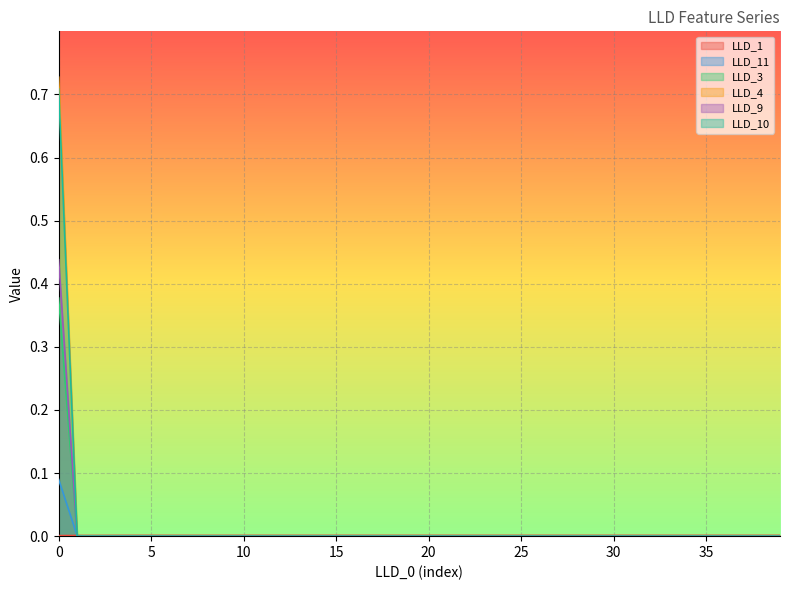

Reading right to left, extract all data points from this chart.

LLD_1: 39=0.0	38=0.0	37=0.0	36=0.0	35=0.0	34=0.0	33=0.0	32=0.0	31=0.0	30=0.0	29=0.0	28=0.0	27=0.0	26=0.0	25=0.0	24=0.0	23=0.0	22=0.0	21=0.0	20=0.0	19=0.0	18=0.0	17=0.0	16=0.0	15=0.0	14=0.0	13=0.0	12=0.0	11=0.0	10=0.0	9=0.0	8=0.0	7=0.0	6=0.0	5=0.0	4=0.0	3=0.0	2=0.0	1=0.0	0=0.0
LLD_11: 39=0.0	38=0.0	37=0.0	36=0.0	35=0.0	34=0.0	33=0.0	32=0.0	31=0.0	30=0.0	29=0.0	28=0.0	27=0.0	26=0.0	25=0.0	24=0.0	23=0.0	22=0.0	21=0.0	20=0.0	19=0.0	18=0.0	17=0.0	16=0.0	15=0.0	14=0.0	13=0.0	12=0.0	11=0.0	10=0.0	9=0.0	8=0.0	7=0.0	6=0.0	5=0.0	4=0.0	3=0.0	2=0.0	1=0.0	0=0.1
LLD_3: 39=0.0	38=0.0	37=0.0	36=0.0	35=0.0	34=0.0	33=0.0	32=0.0	31=0.0	30=0.0	29=0.0	28=0.0	27=0.0	26=0.0	25=0.0	24=0.0	23=0.0	22=0.0	21=0.0	20=0.0	19=0.0	18=0.0	17=0.0	16=0.0	15=0.0	14=0.0	13=0.0	12=0.0	11=0.0	10=0.0	9=0.0	8=0.0	7=0.0	6=0.0	5=0.0	4=0.0	3=0.0	2=0.0	1=0.0	0=0.4
LLD_4: 39=0.0	38=0.0	37=0.0	36=0.0	35=0.0	34=0.0	33=0.0	32=0.0	31=0.0	30=0.0	29=0.0	28=0.0	27=0.0	26=0.0	25=0.0	24=0.0	23=0.0	22=0.0	21=0.0	20=0.0	19=0.0	18=0.0	17=0.0	16=0.0	15=0.0	14=0.0	13=0.0	12=0.0	11=0.0	10=0.0	9=0.0	8=0.0	7=0.0	6=0.0	5=0.0	4=0.0	3=0.0	2=0.0	1=0.0	0=0.4
LLD_9: 39=0.0	38=0.0	37=0.0	36=0.0	35=0.0	34=0.0	33=0.0	32=0.0	31=0.0	30=0.0	29=0.0	28=0.0	27=0.0	26=0.0	25=0.0	24=0.0	23=0.0	22=0.0	21=0.0	20=0.0	19=0.0	18=0.0	17=0.0	16=0.0	15=0.0	14=0.0	13=0.0	12=0.0	11=0.0	10=0.0	9=0.0	8=0.0	7=0.0	6=0.0	5=0.0	4=0.0	3=0.0	2=0.0	1=0.0	0=0.7
LLD_10: 39=0.0	38=0.0	37=0.0	36=0.0	35=0.0	34=0.0	33=0.0	32=0.0	31=0.0	30=0.0	29=0.0	28=0.0	27=0.0	26=0.0	25=0.0	24=0.0	23=0.0	22=0.0	21=0.0	20=0.0	19=0.0	18=0.0	17=0.0	16=0.0	15=0.0	14=0.0	13=0.0	12=0.0	11=0.0	10=0.0	9=0.0	8=0.0	7=0.0	6=0.0	5=0.0	4=0.0	3=0.0	2=0.0	1=0.0	0=0.7